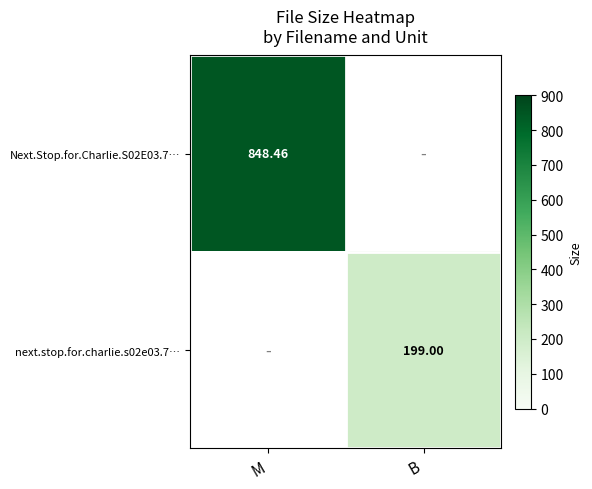

What is the maximum value for row_0?

848.5